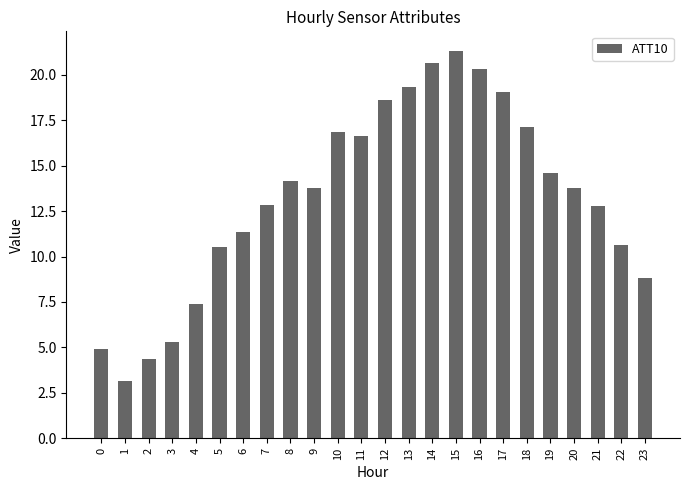

What is the sum of the values at 7 and 19?

27.4